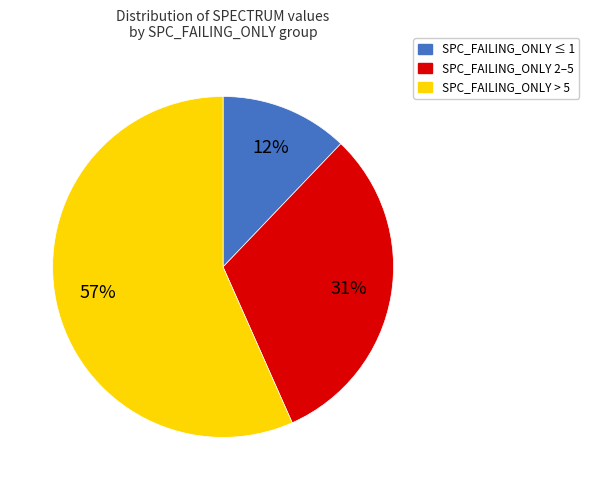

To the nearest percent, what is the difference between the largest and smallest slice percentages?

45%